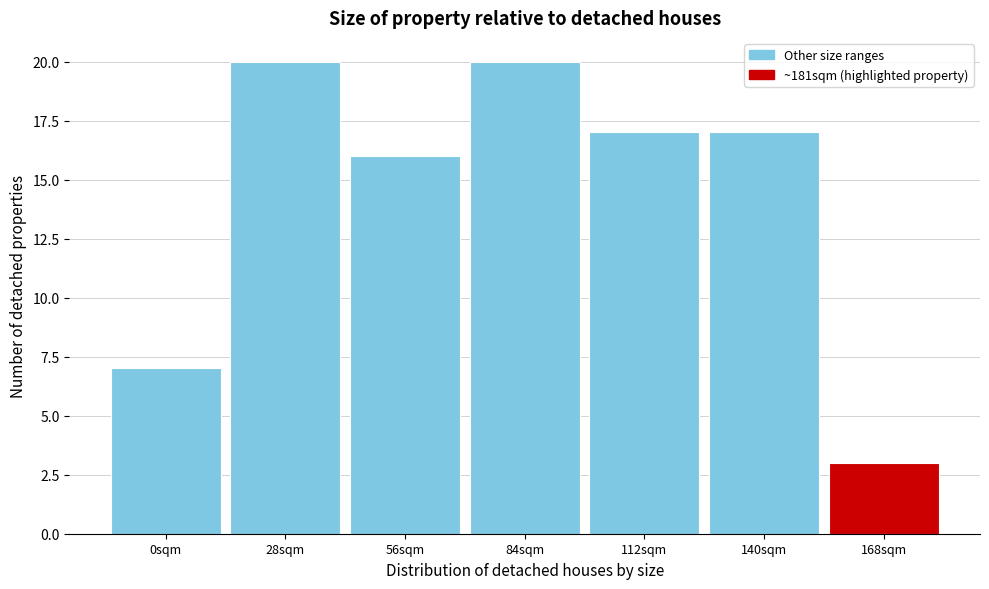

Reading right to left, list all the values displayed in this chart.

3	17	17	20	16	20	7